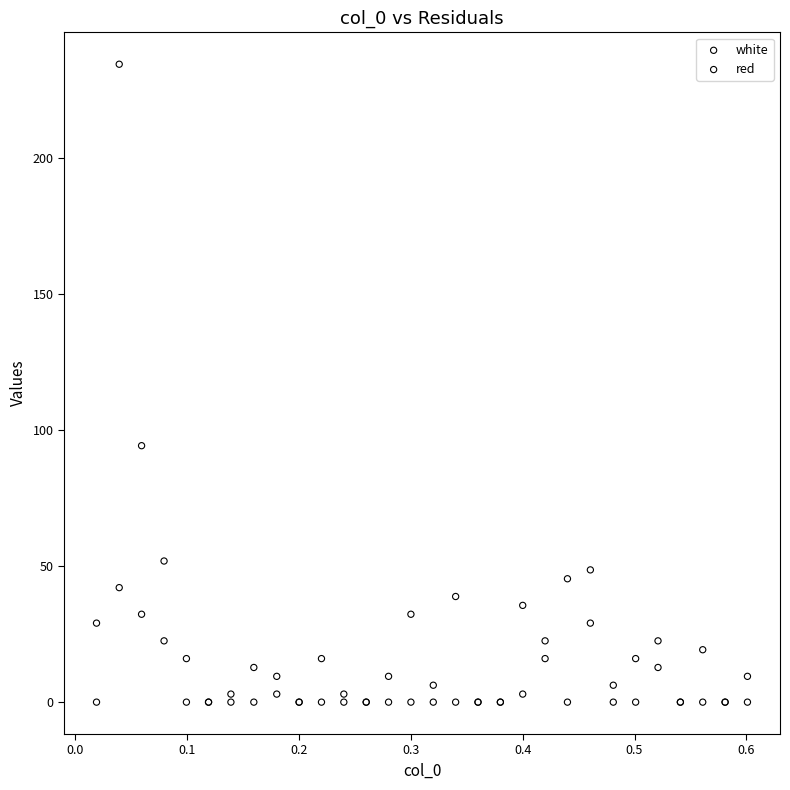

Which series has the widest spread of Y values?

white